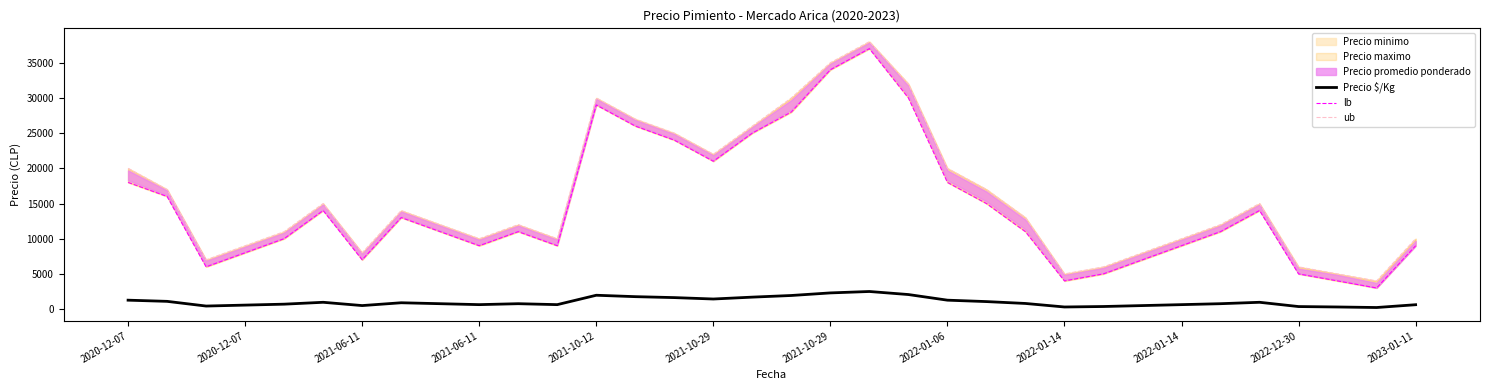

Which series changed the most between 14 and 29?

lb